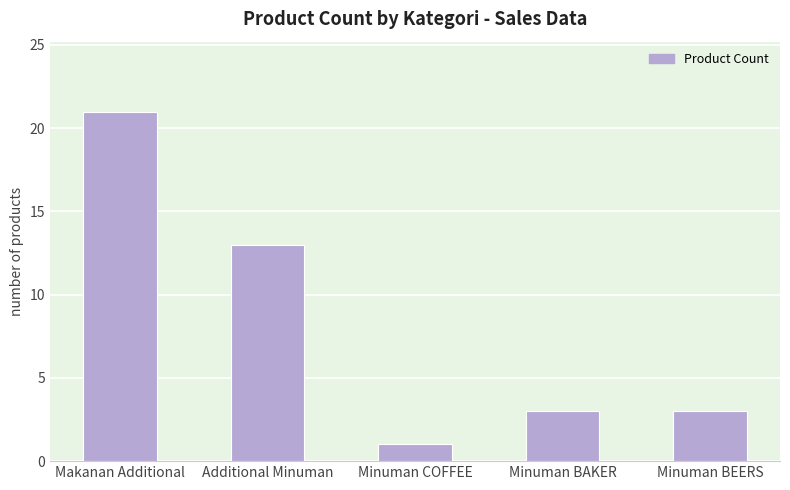

The value at Makanan Additional is 8. True or false?

False